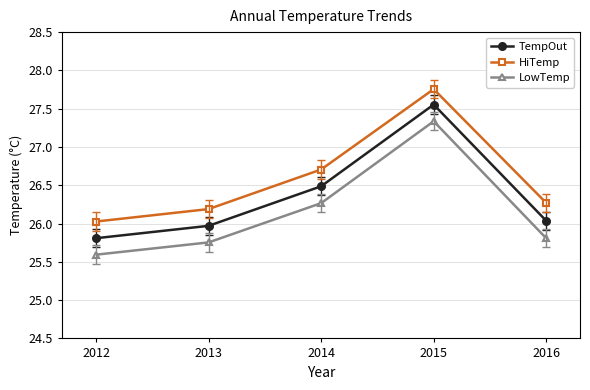

Which series has the widest spread of values?

TempOut